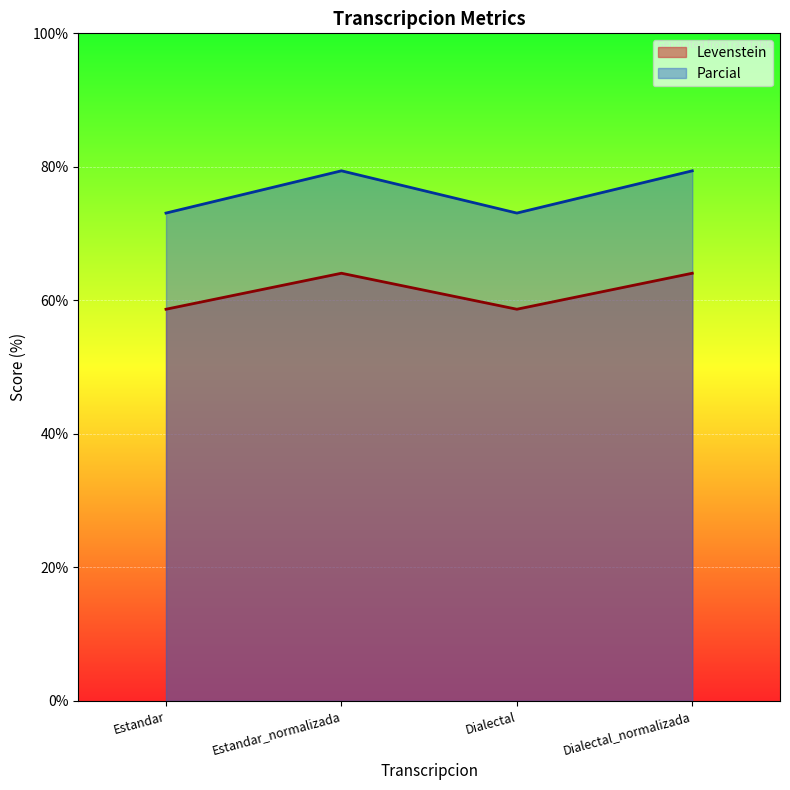

Which series has the largest total across all categories?

Parcial